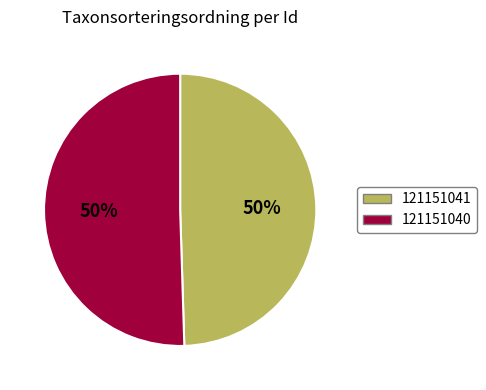

Which slice represents more than half of the pie?

121151040